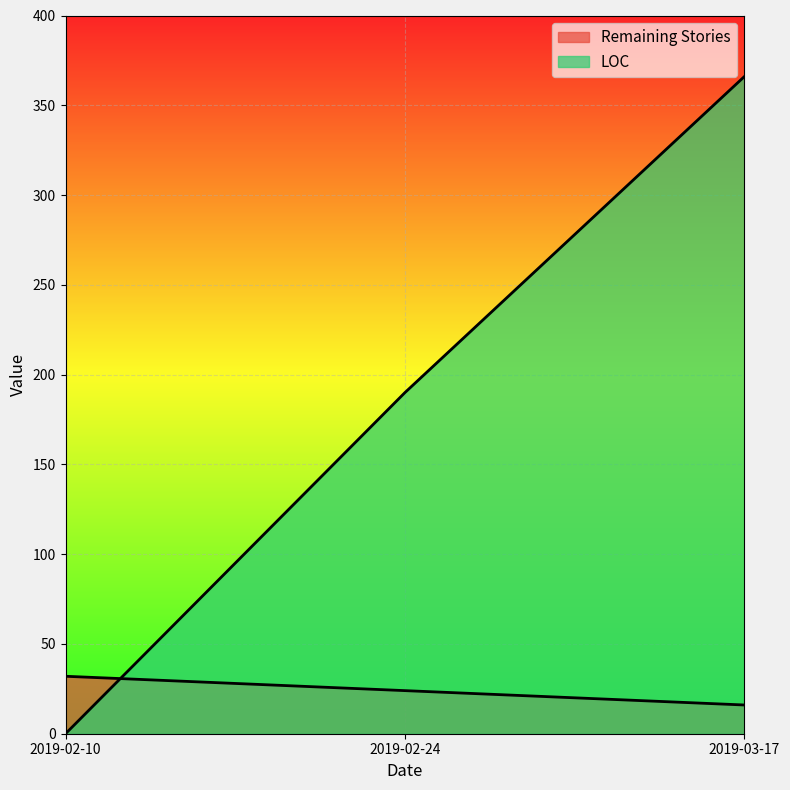

At 2019-02-10, list the series in order from smallest to largest.

LOC, Remaining Stories